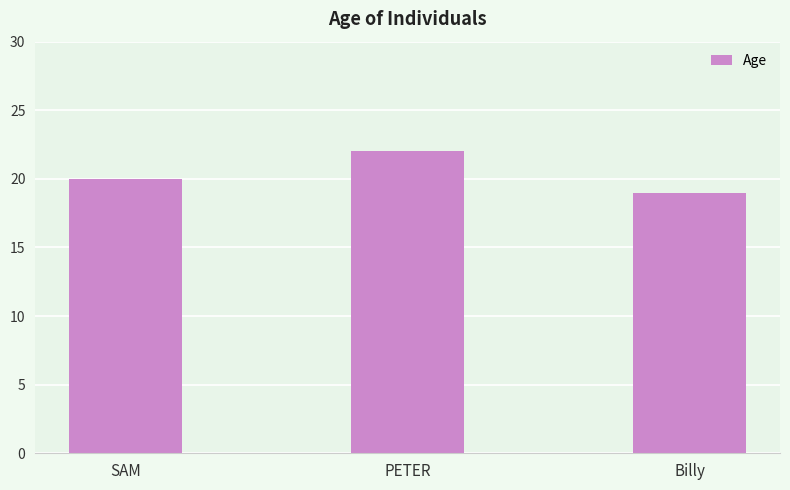

Rank the categories by value from highest to lowest.

PETER, SAM, Billy